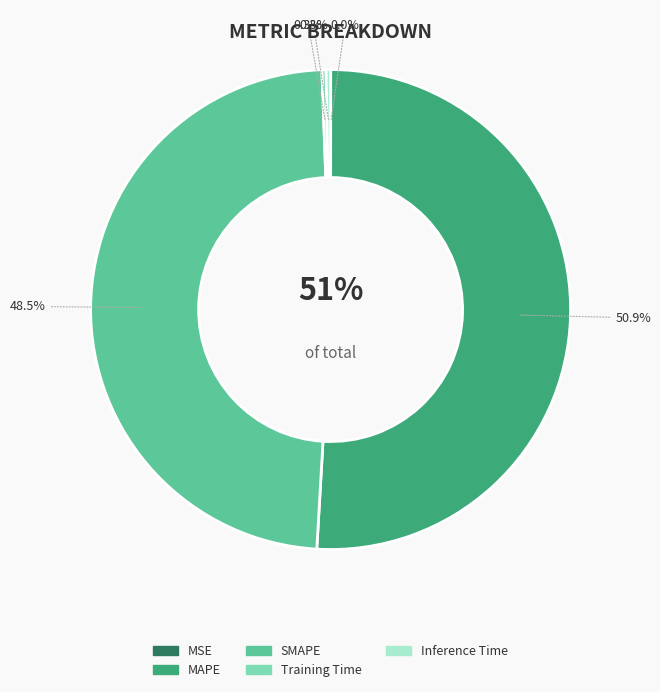

How many slices are in this pie chart?

5